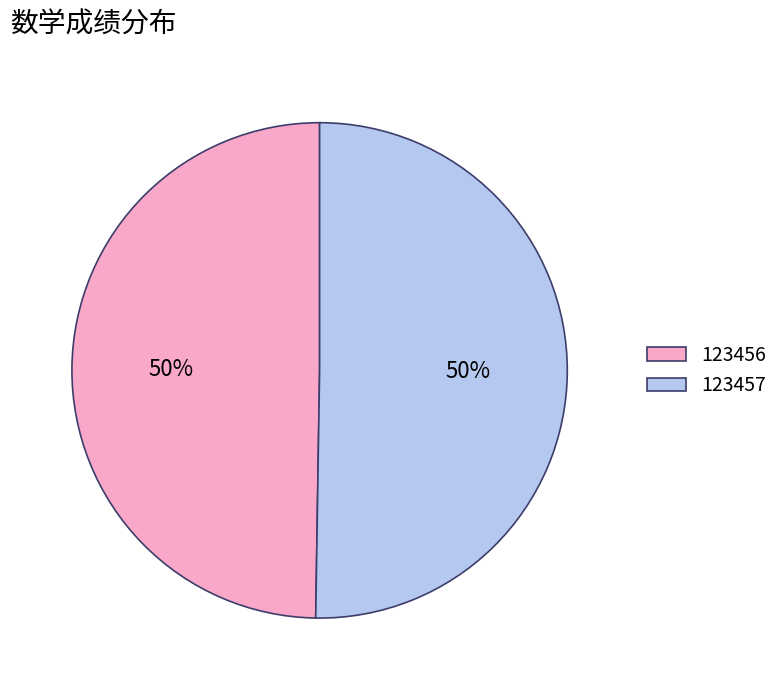

What is the smallest slice in the pie chart?

123456